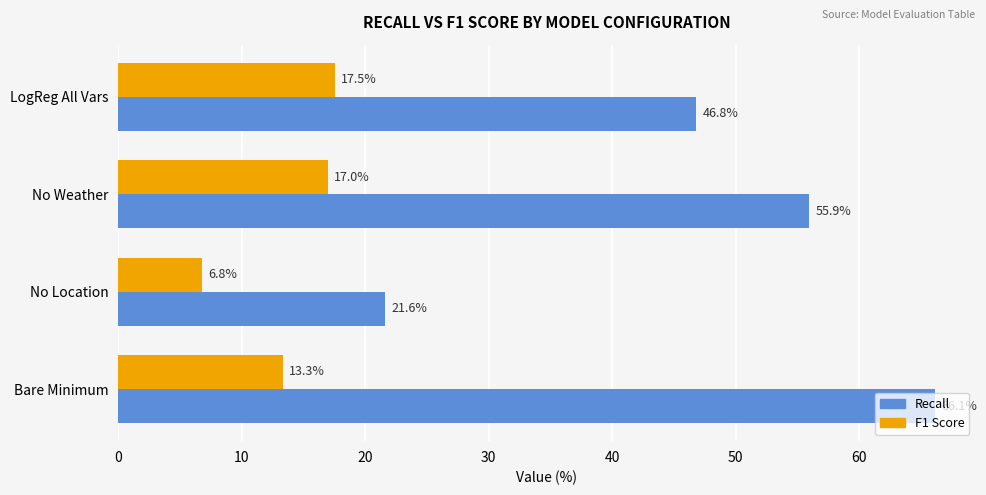

Rank the series at No Location from lowest to highest value.

F1 Score, Recall